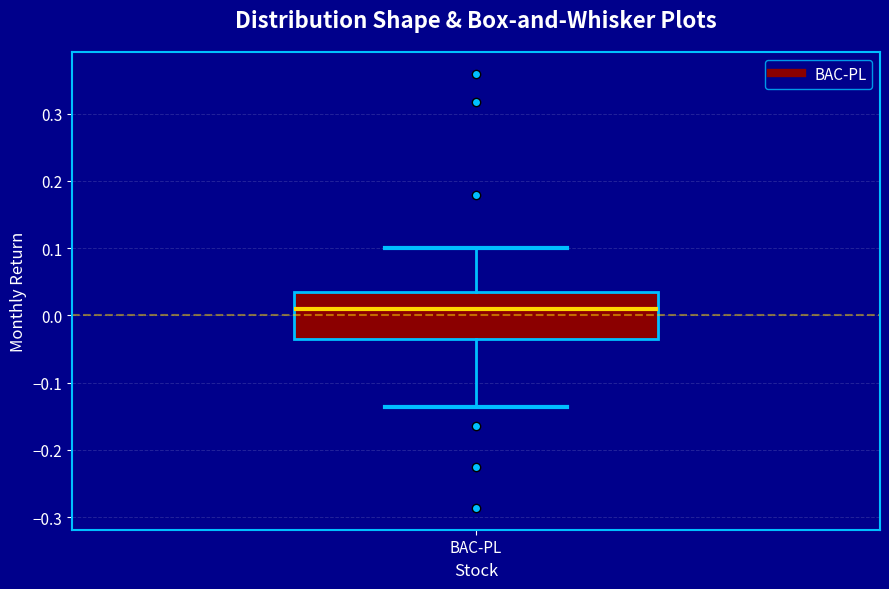

Transcribe this box plot: give where the median line is, the range the box spans, and where the two whiskers end, as read against the y-axis. The values are not printed on the chart, so give them approximately, as read against the axis.

median 0.01, box -0.04 to 0.04, whiskers -0.14 to 0.10